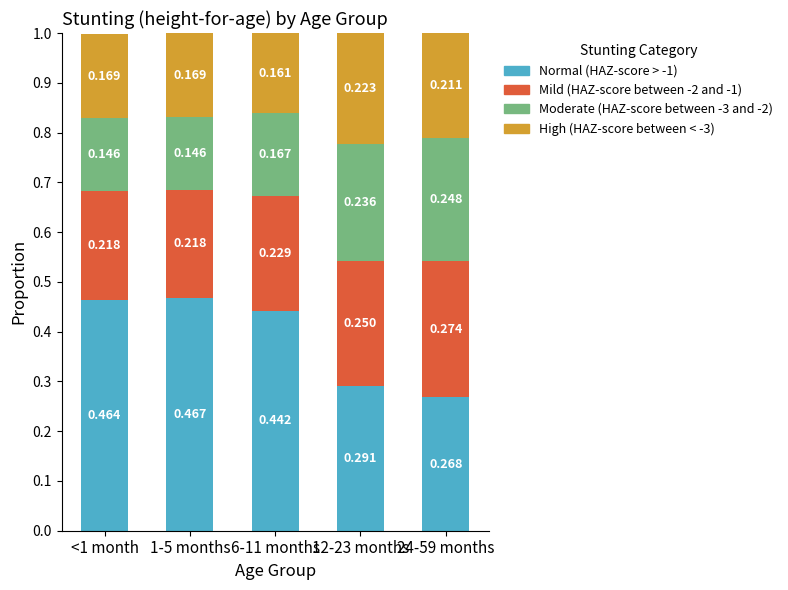

Rank the series at <1 month from highest to lowest value.

Normal (HAZ-score > -1), Mild (HAZ-score between -2 and -1), High (HAZ-score between < -3), Moderate (HAZ-score between -3 and -2)